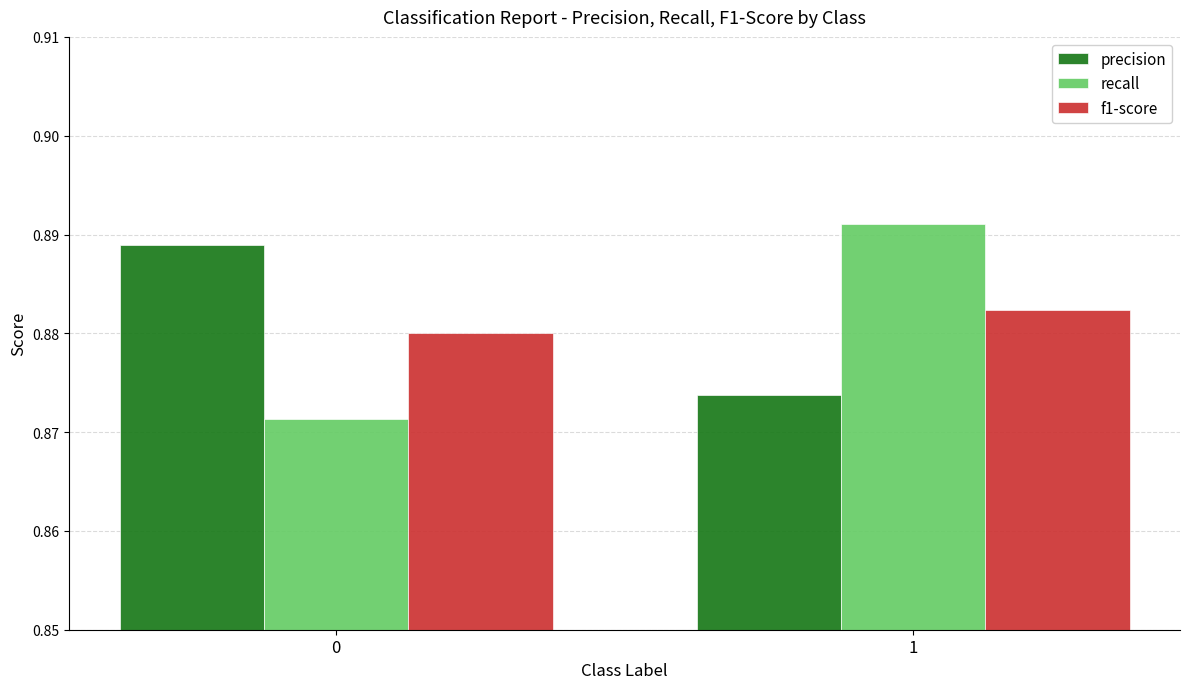

Rank the categories by recall value from highest to lowest.

1, 0